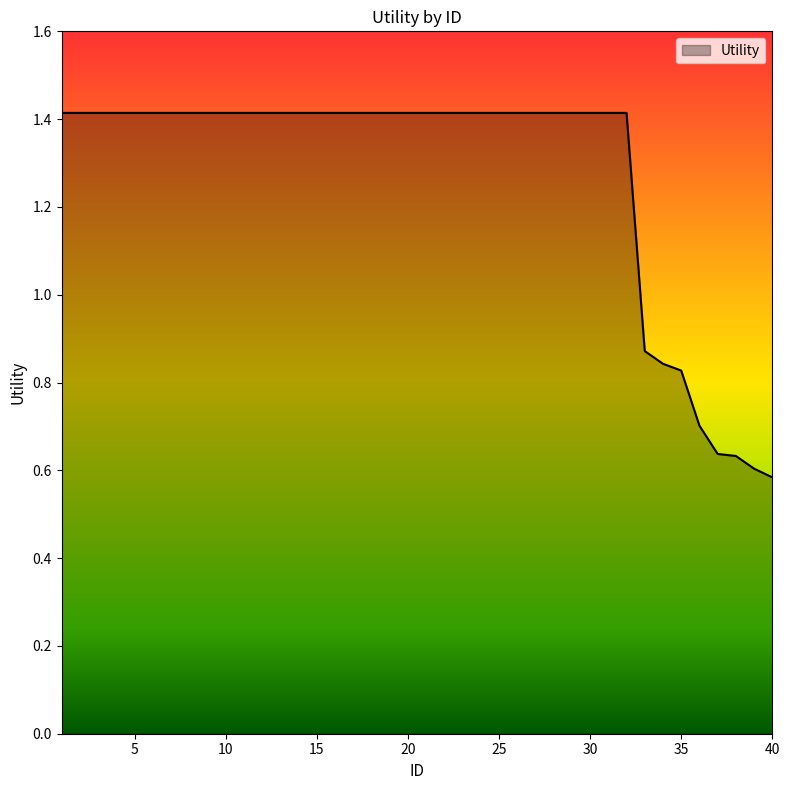

What is the maximum value shown in the chart?

1.4